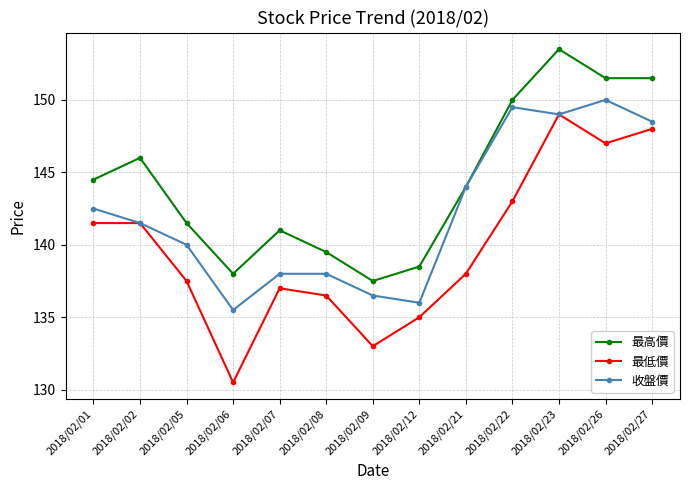

True or false: 最高價 has more than 1 points higher than both neighbors.

True